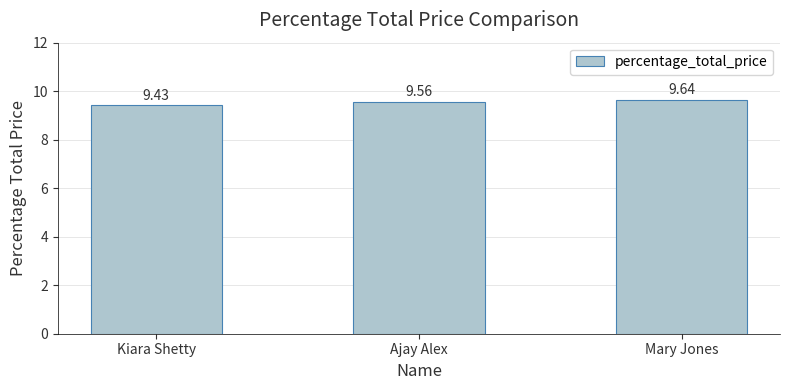

What is the approximate value at Mary Jones?

9.6